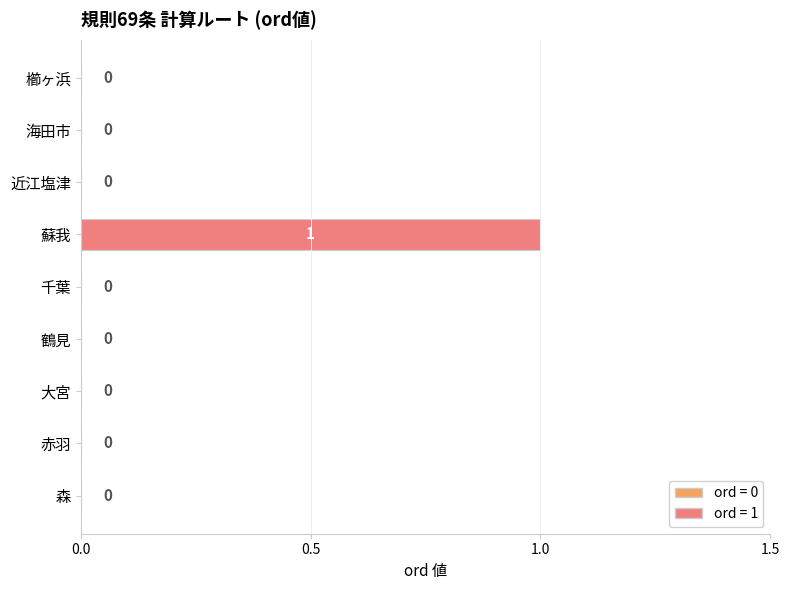

At which category does the chart reach its peak across all series?

蘇我